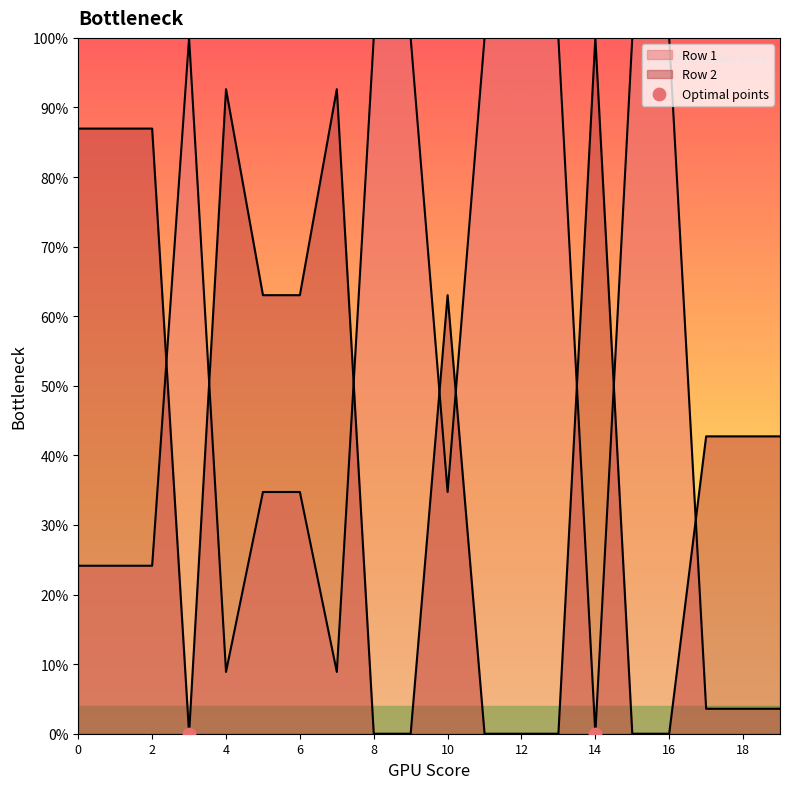

Which series contains the lowest Y value?

Row 1